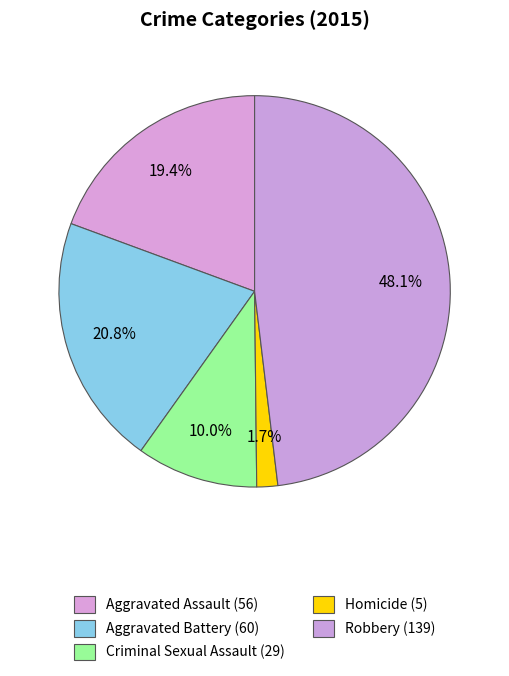

How many segments does this pie chart have?

5